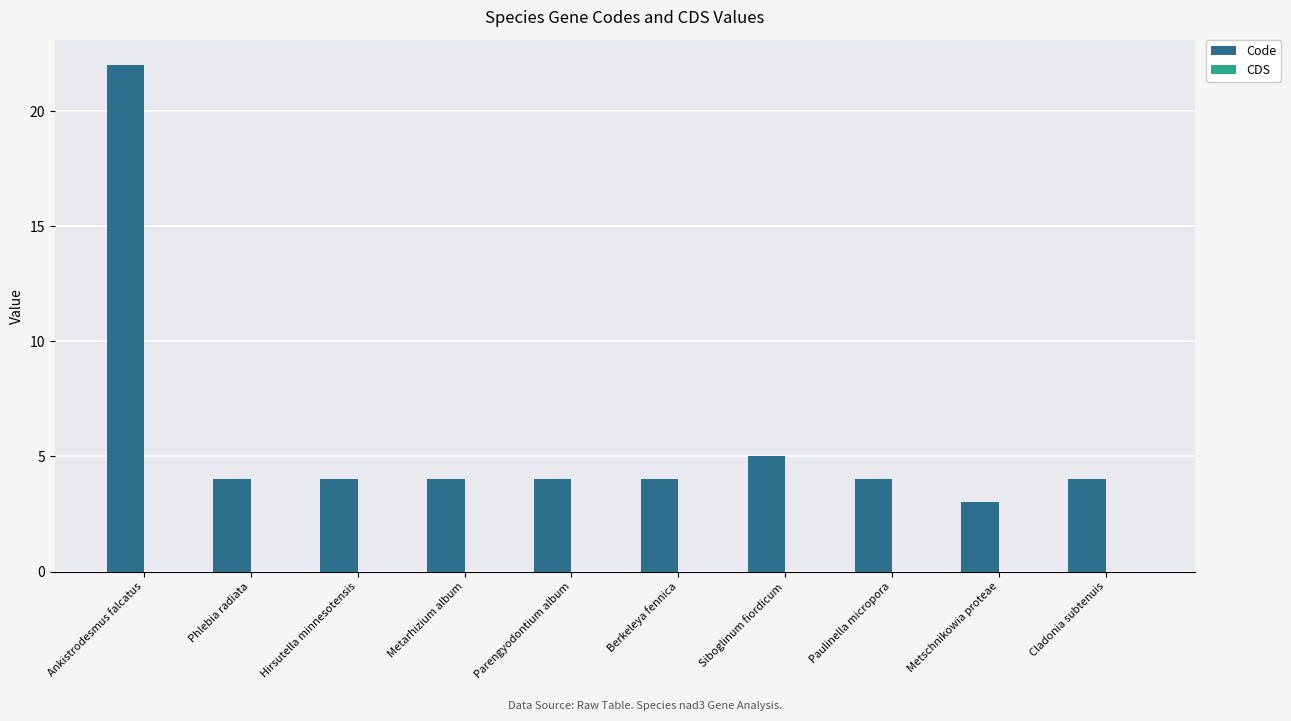

The chart shows a value of 4 at Paulinella micropora. True or false?

True